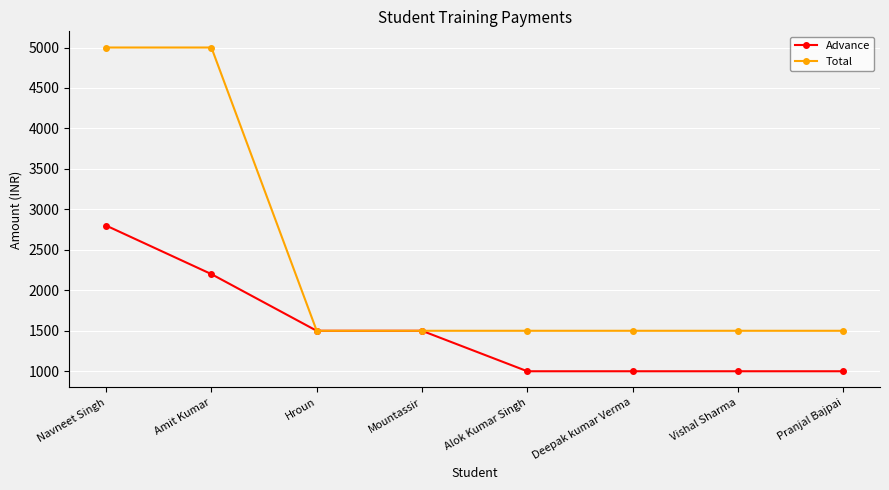

How many values in the Total series exceed 1500?

2